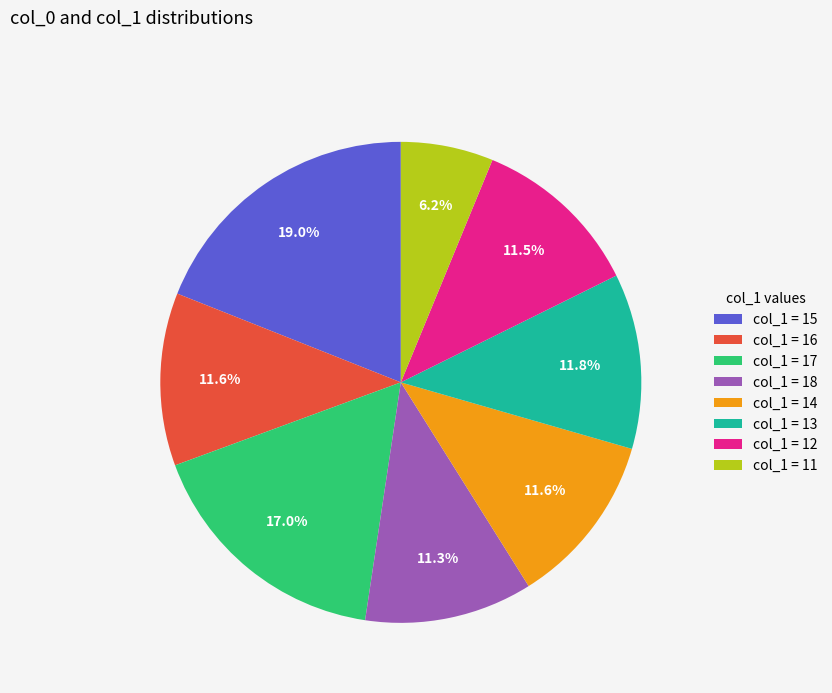

Is there a majority slice in this chart?

No